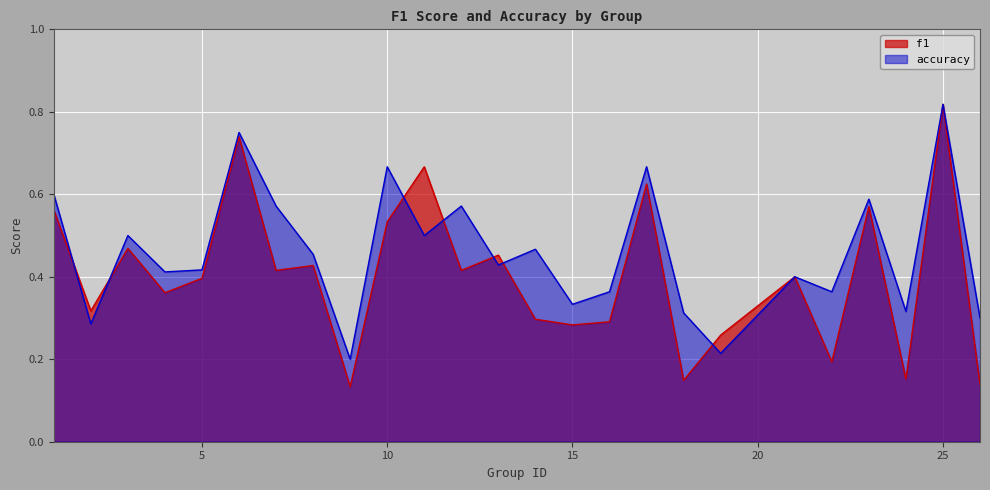

At which label is accuracy closest to 0?

9